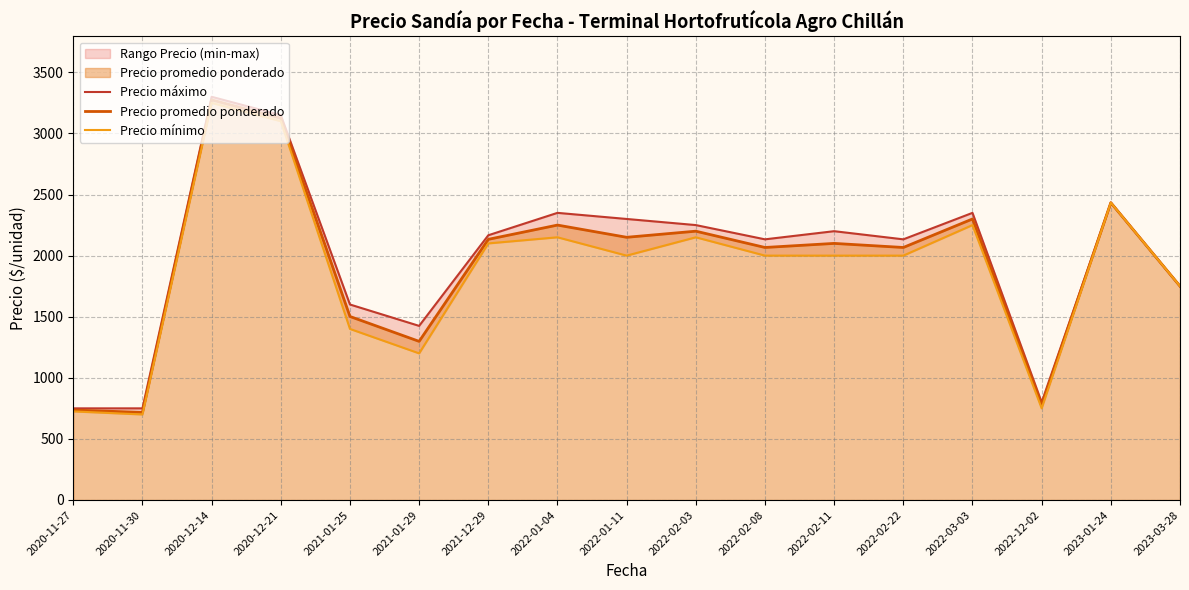

What is the total value across all series at 2020-12-21?

9375.0